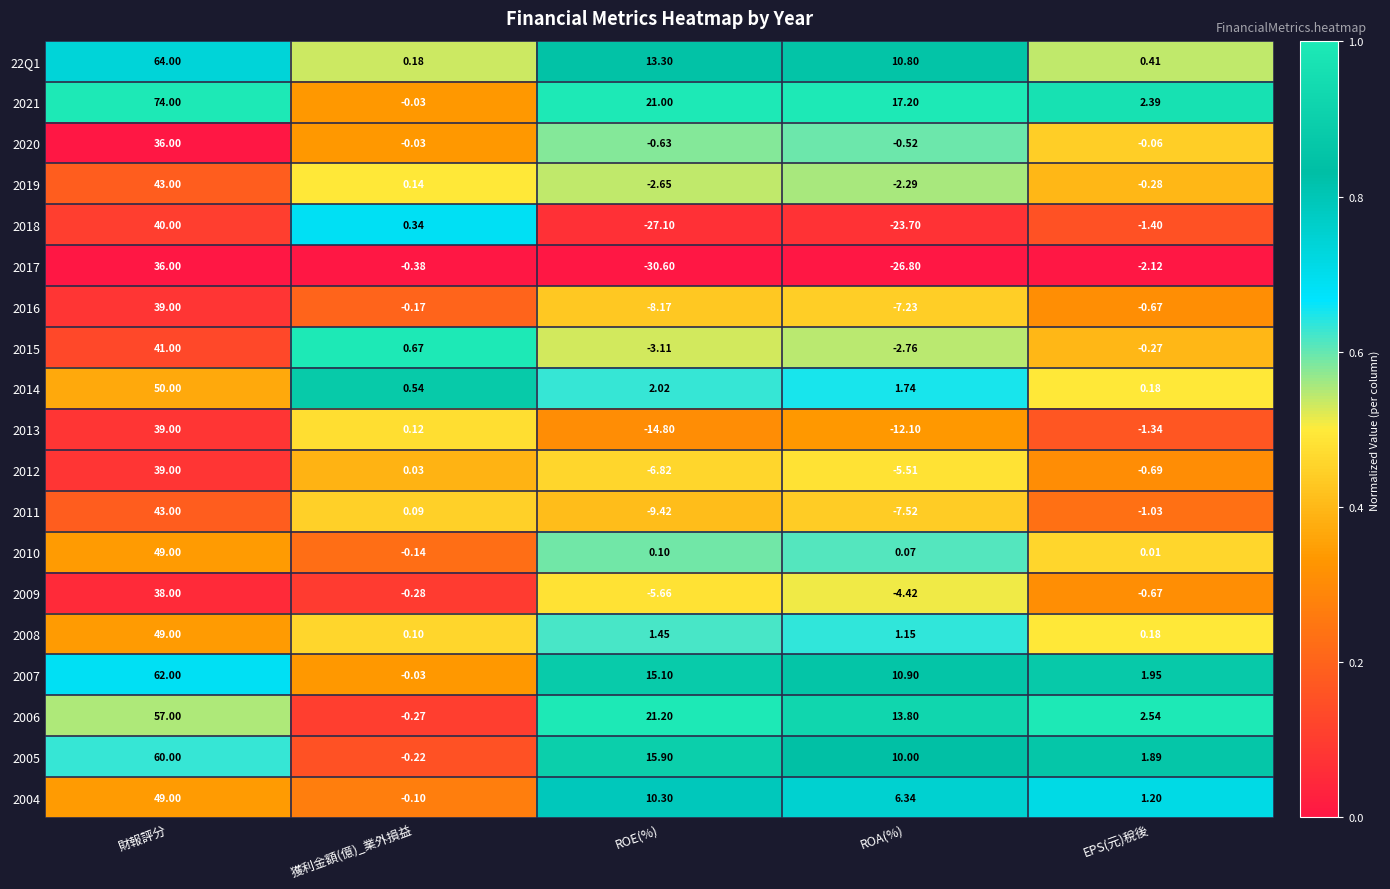

At which label does 2017 reach its peak?

財報評分